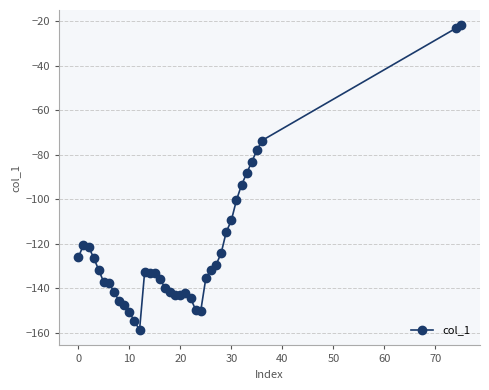

What is the average value?

-123.1